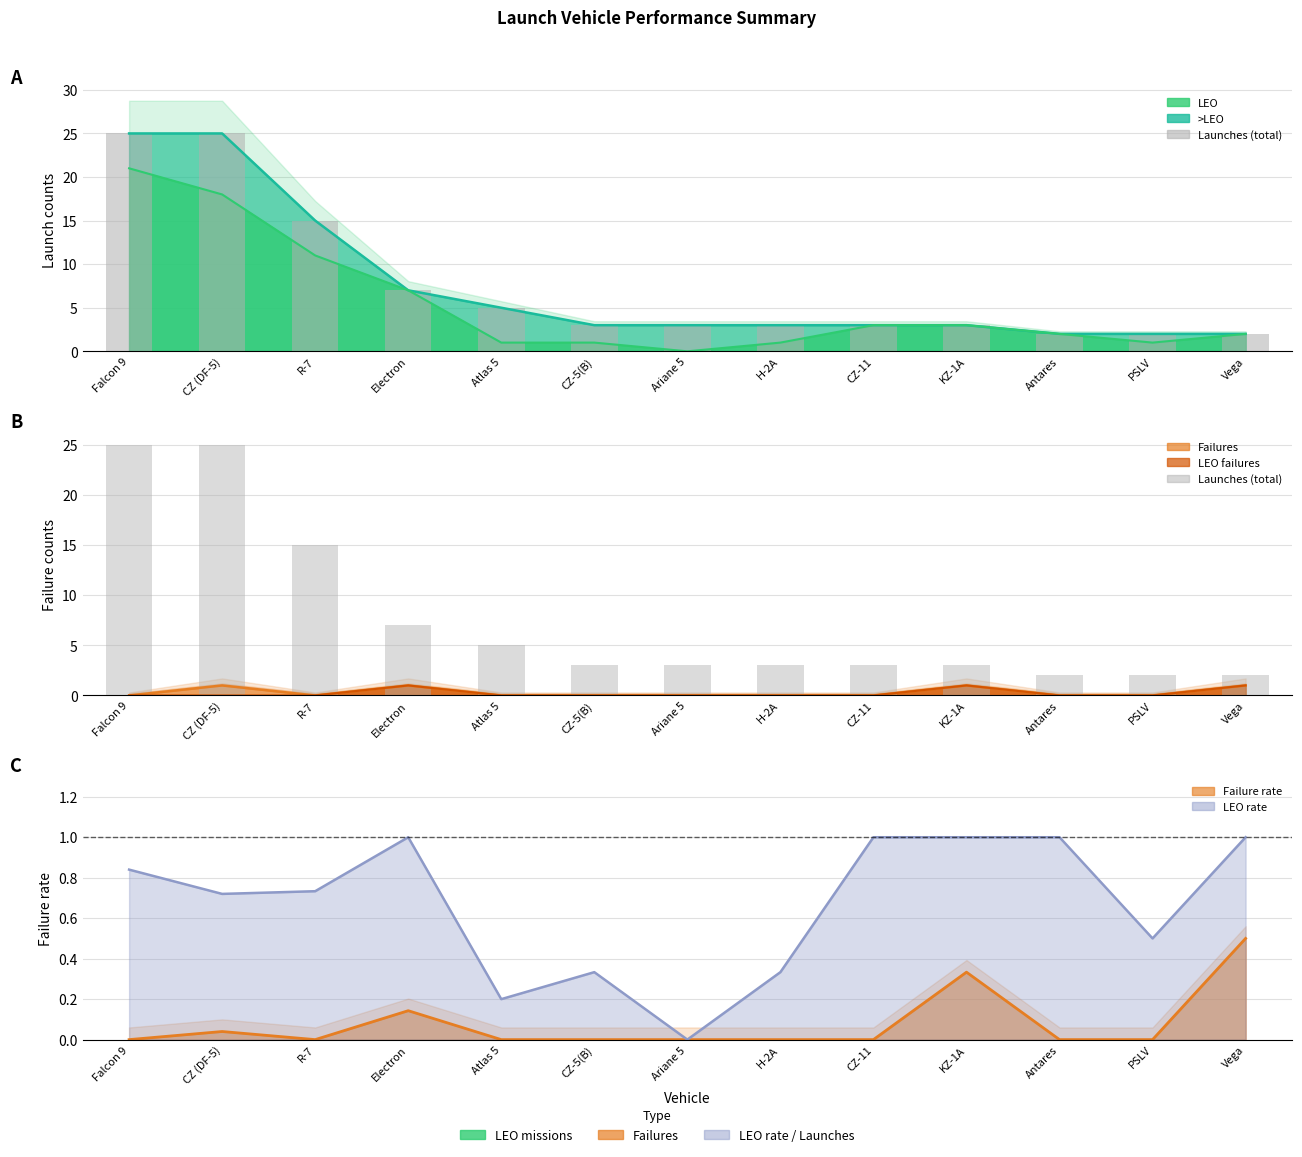

Does the chart contain any negative values?

No